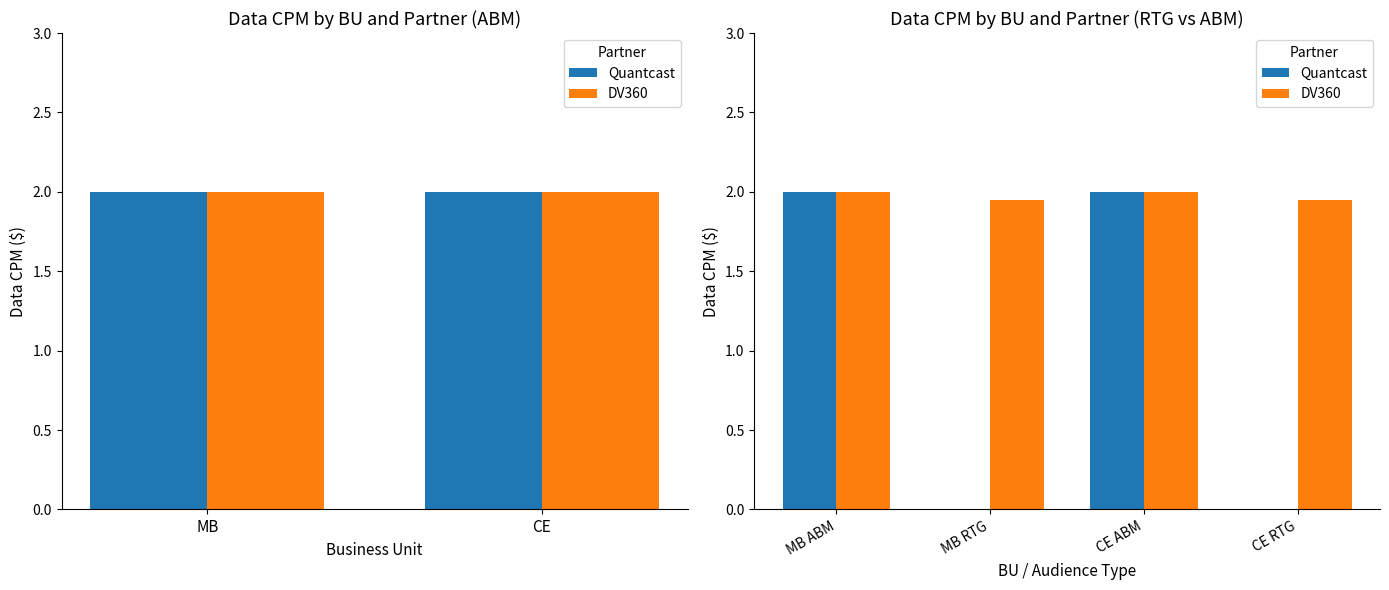

What are all the series names shown in the legend?

Quantcast, DV360